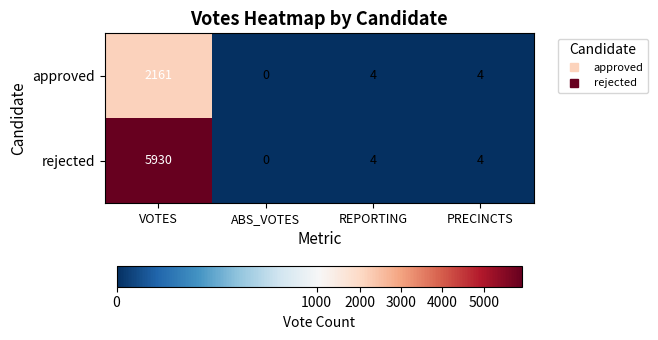

At which category does the chart reach its peak across all series?

VOTES